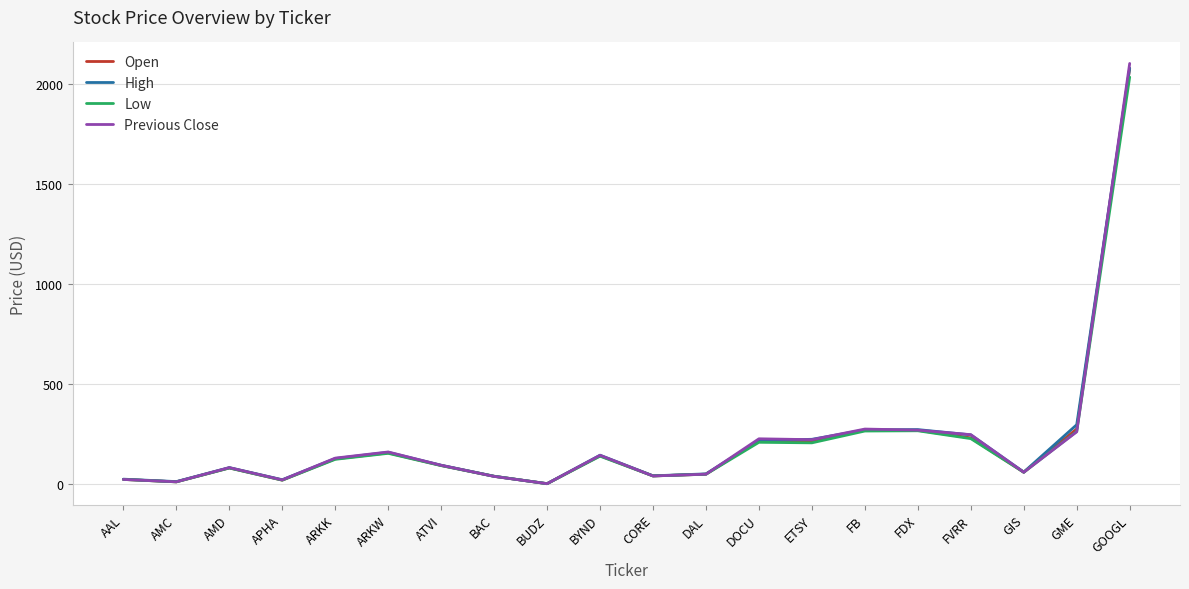

Which series has the widest spread of values?

Previous Close